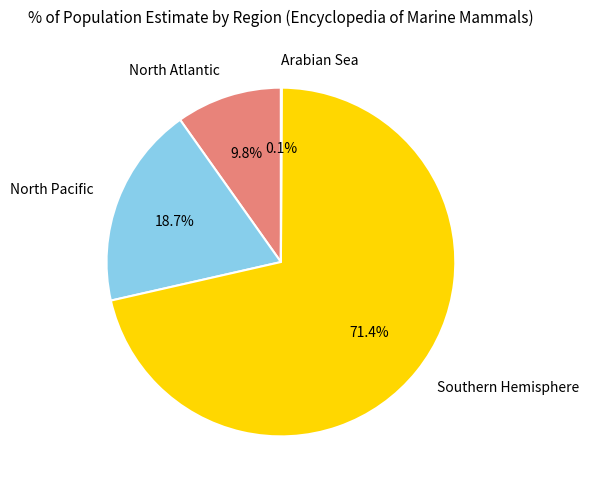

Does any single category account for the majority?

Yes